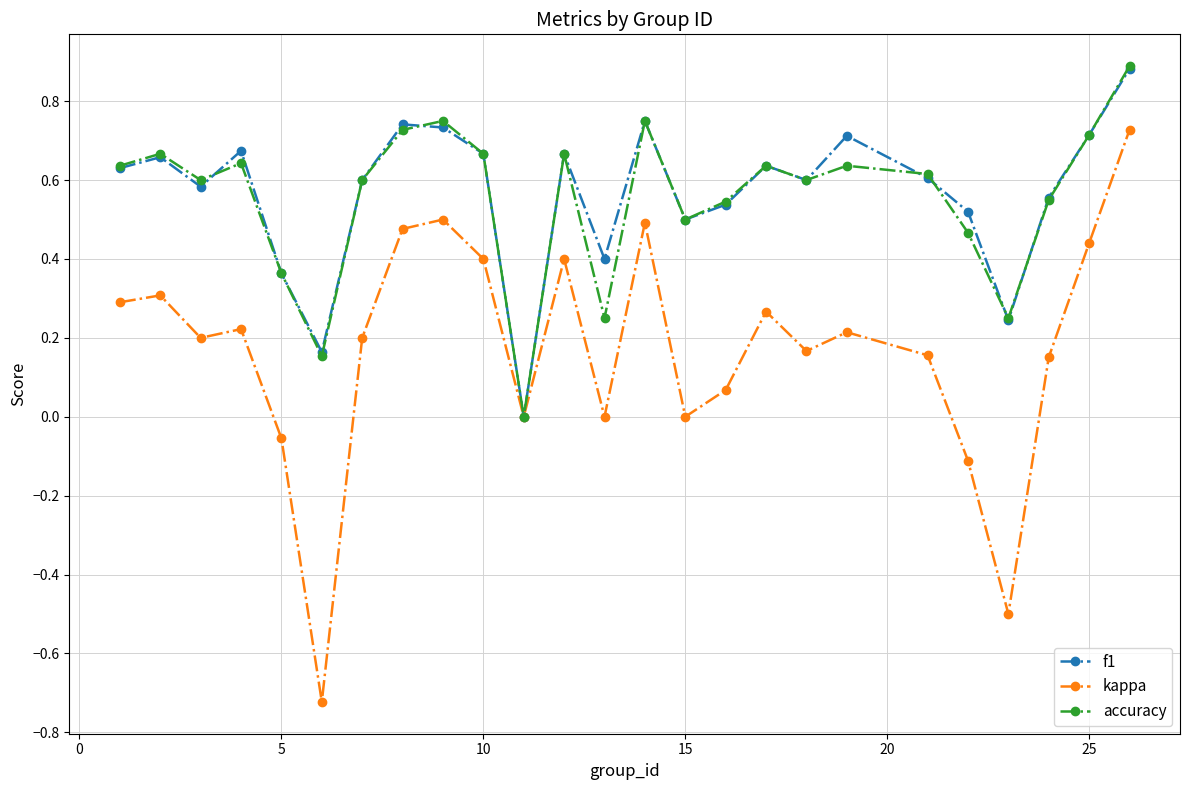

True or false: f1 has more than 1 points higher than both neighbors.

True